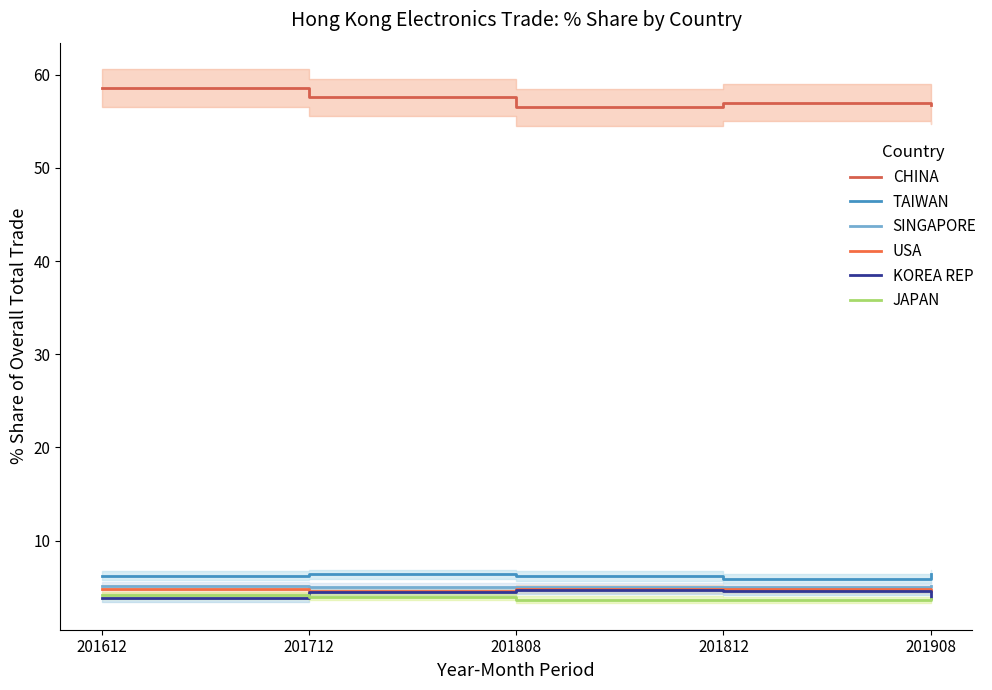

Reading left to right, list all the values displayed in this chart.

CHINA: 201612=58.6	201712=57.6	201808=56.5	201812=57.0	201908=56.8
TAIWAN: 201612=6.2	201712=6.4	201808=6.2	201812=5.9	201908=6.4
SINGAPORE: 201612=5.1	201712=5.1	201808=5.0	201812=5.0	201908=5.1
USA: 201612=4.8	201712=4.6	201808=4.8	201812=4.8	201908=4.6
KOREA REP: 201612=3.8	201712=4.5	201808=4.7	201812=4.5	201908=3.9
JAPAN: 201612=4.1	201712=4.0	201808=3.7	201812=3.6	201908=3.8